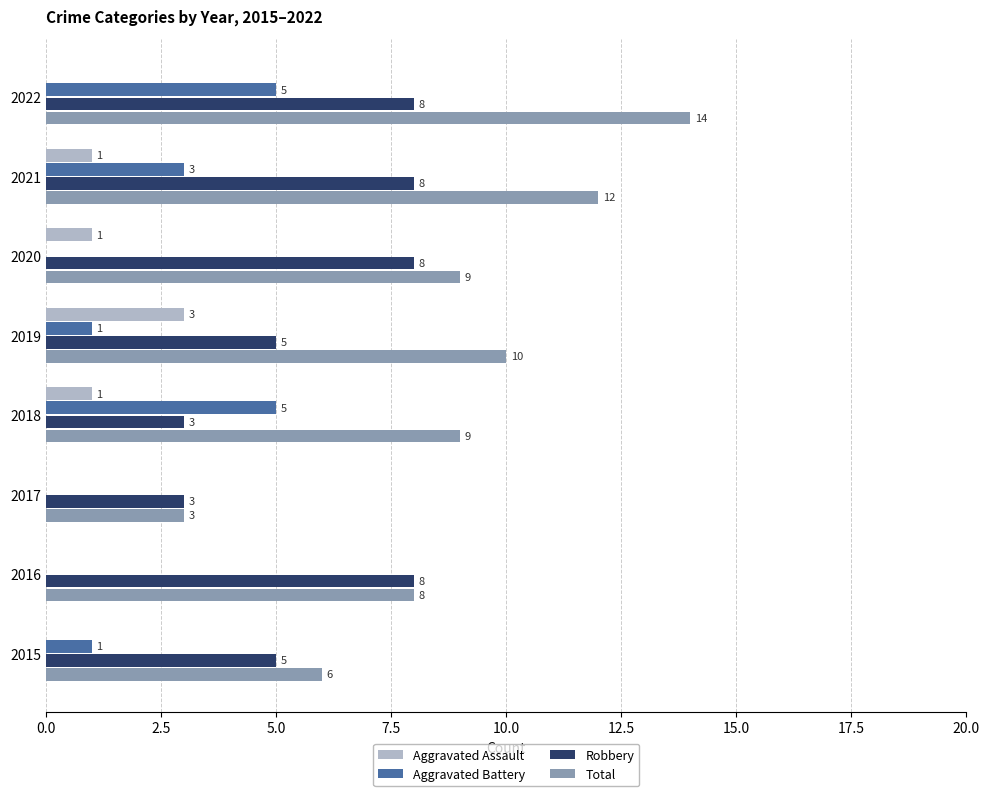

What is the sum of all Total values?

71